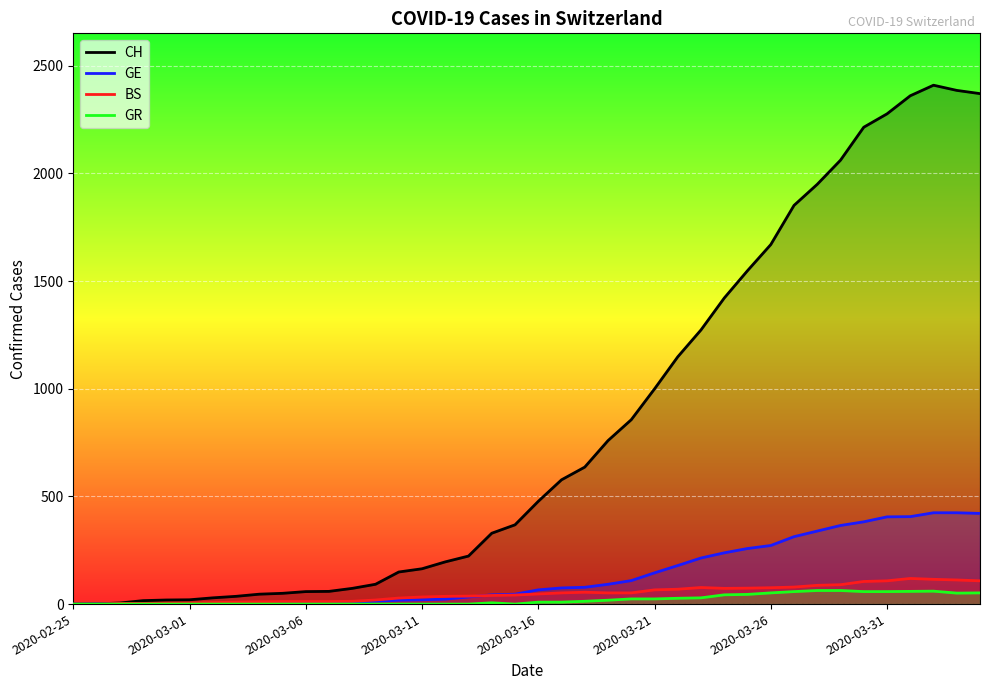

What is the highest value of the GR series?

63